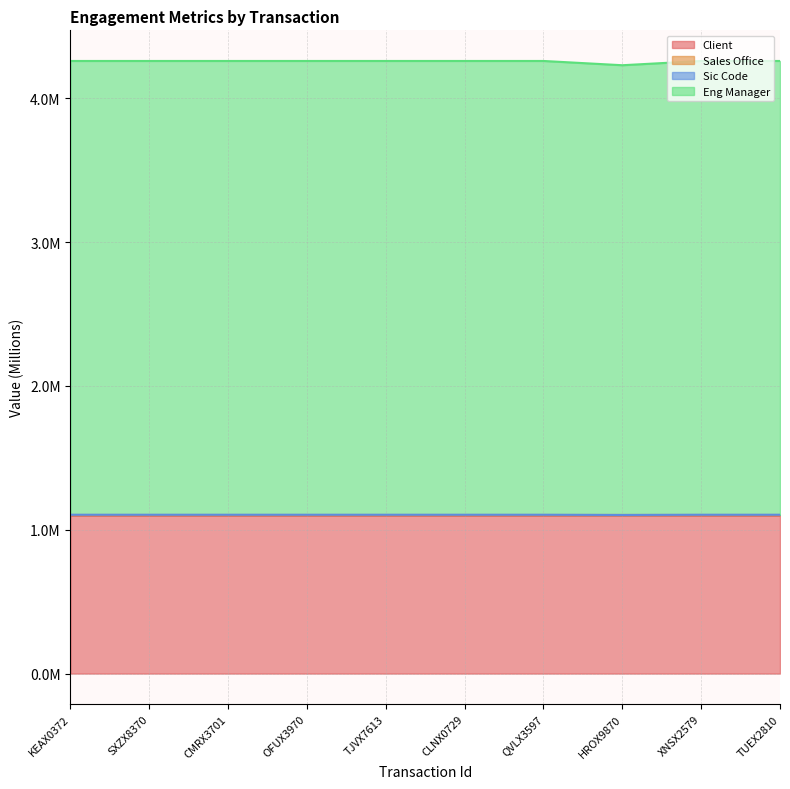

What are all the series names shown in the legend?

Client, Sales Office, Sic Code, Eng Manager